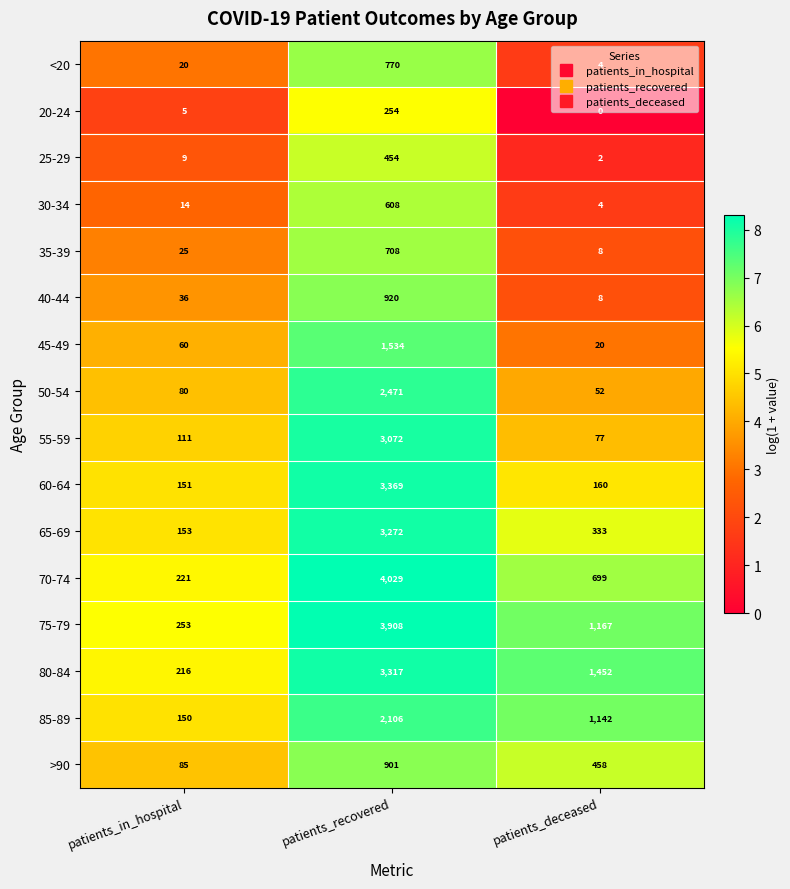

List the series in order of their peak value, lowest first.

20-24, 25-29, 30-34, 35-39, <20, >90, 40-44, 45-49, 85-89, 50-54, 55-59, 65-69, 80-84, 60-64, 75-79, 70-74